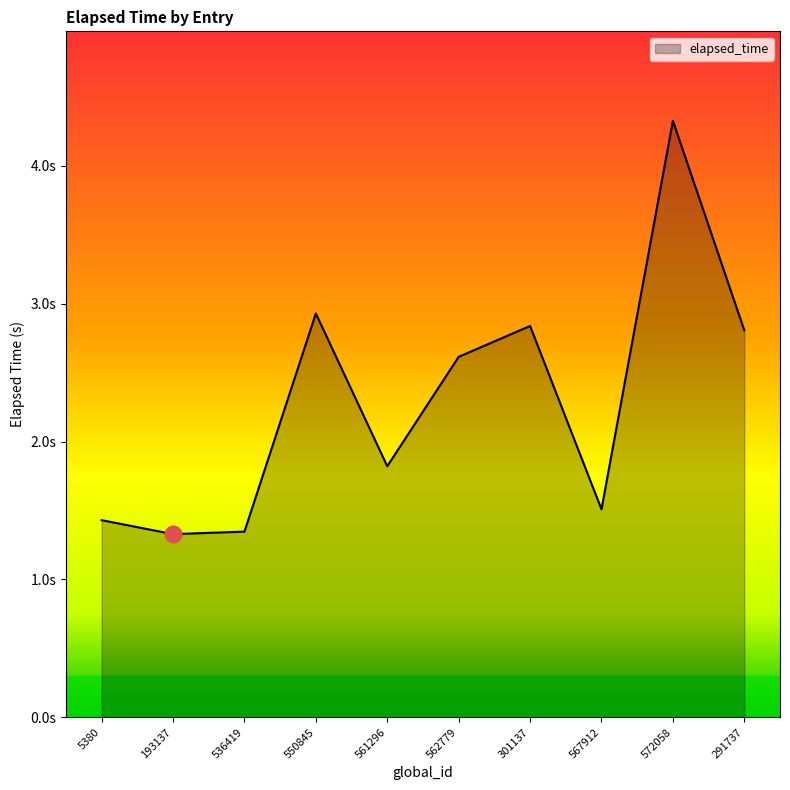

What is the ratio of the value at 5380 to the value at 567912?

0.9